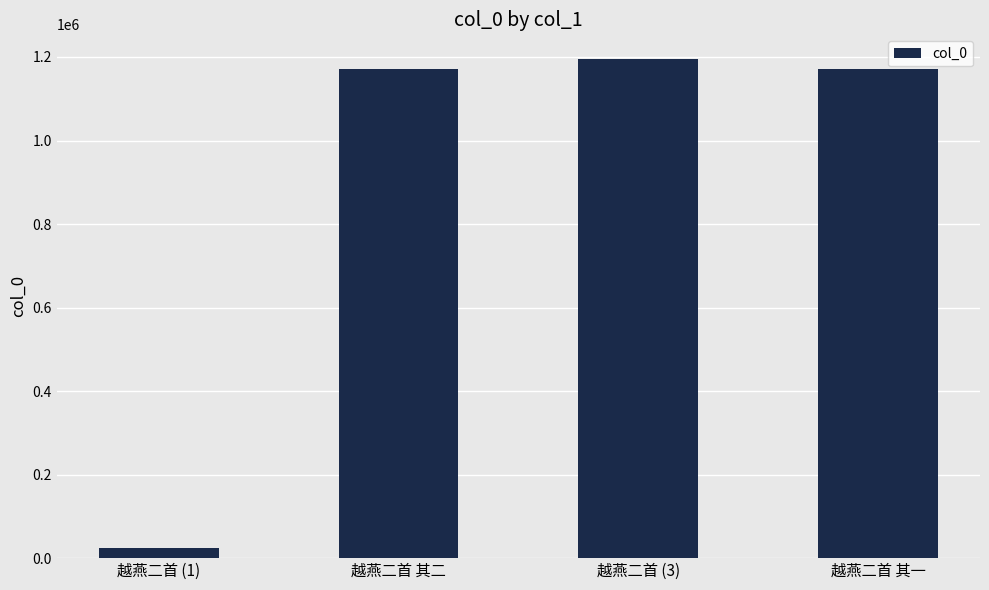

Is it true that the value at 越燕二首 其二 is 1864016?

False